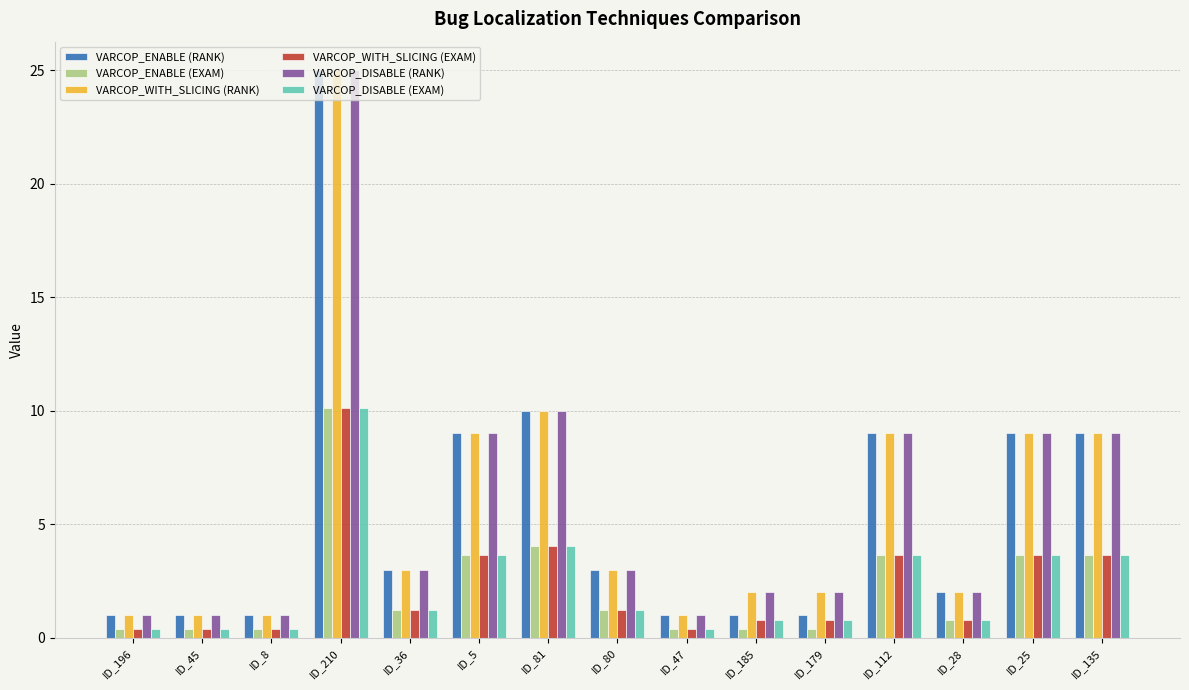

What is the difference between the maximum and minimum values in the VARCOP_ENABLE (EXAM) series?

9.7